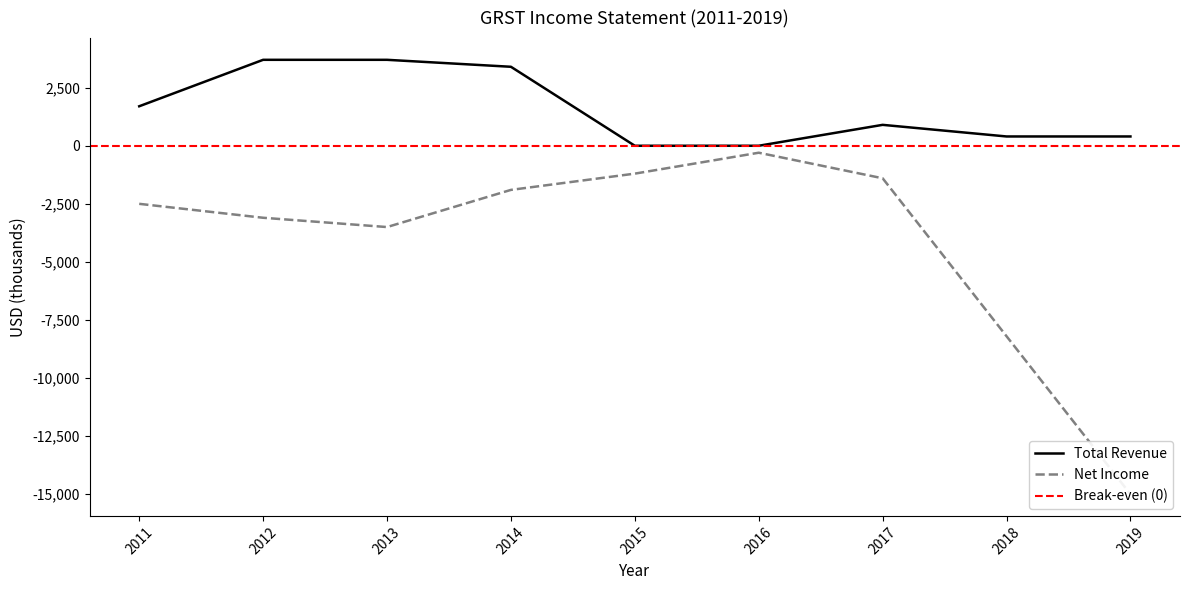

Where is the first local minimum for Net Income?

2013